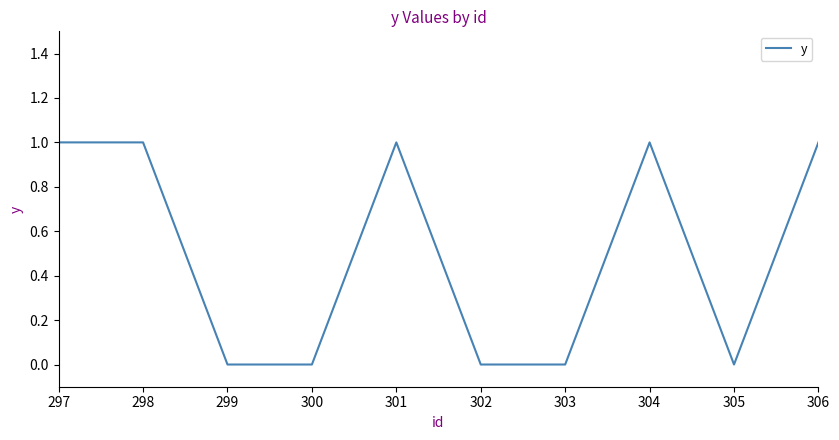

What is the change in value from 299 to 304?

+1